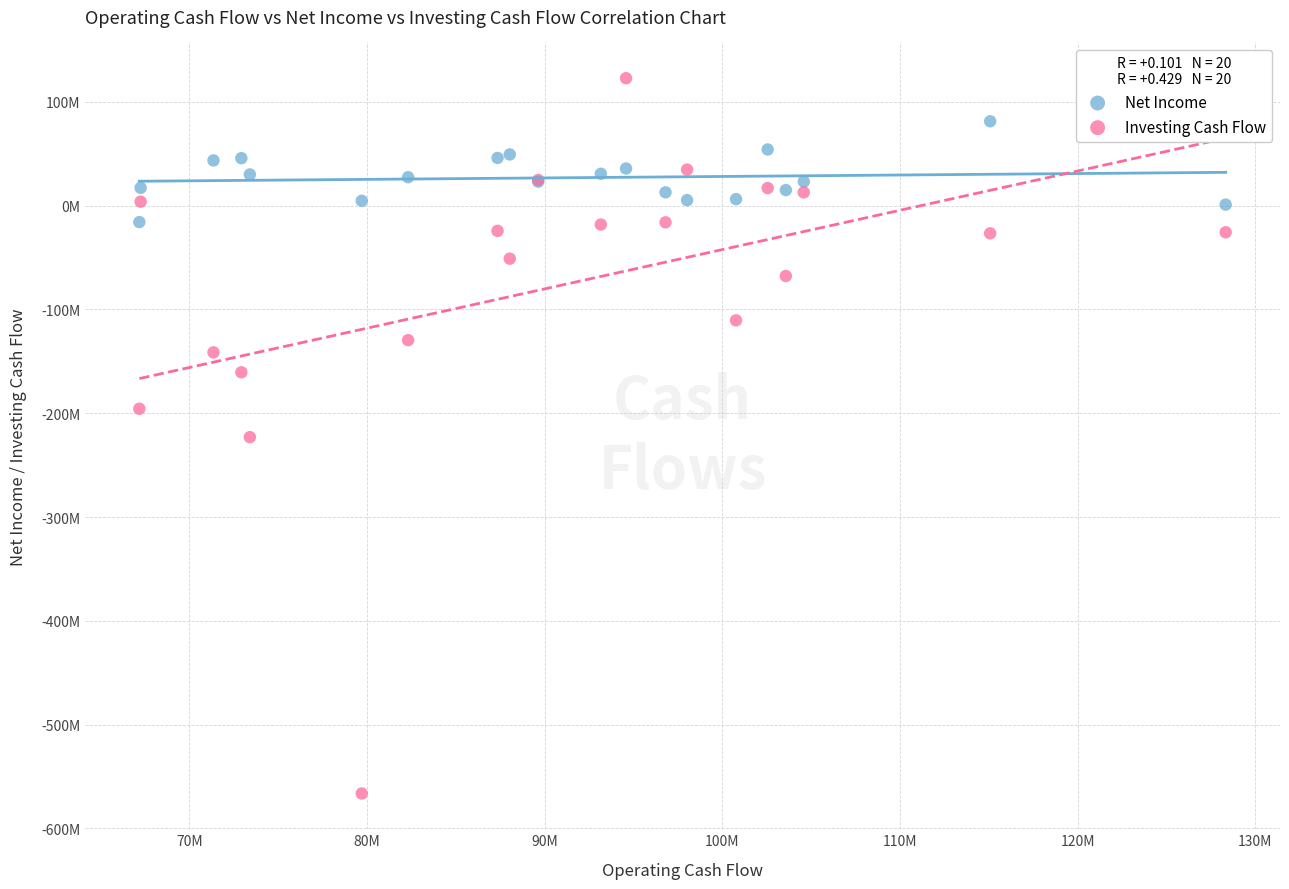

Which series has the largest Y range (max minus min)?

Investing Cash Flow